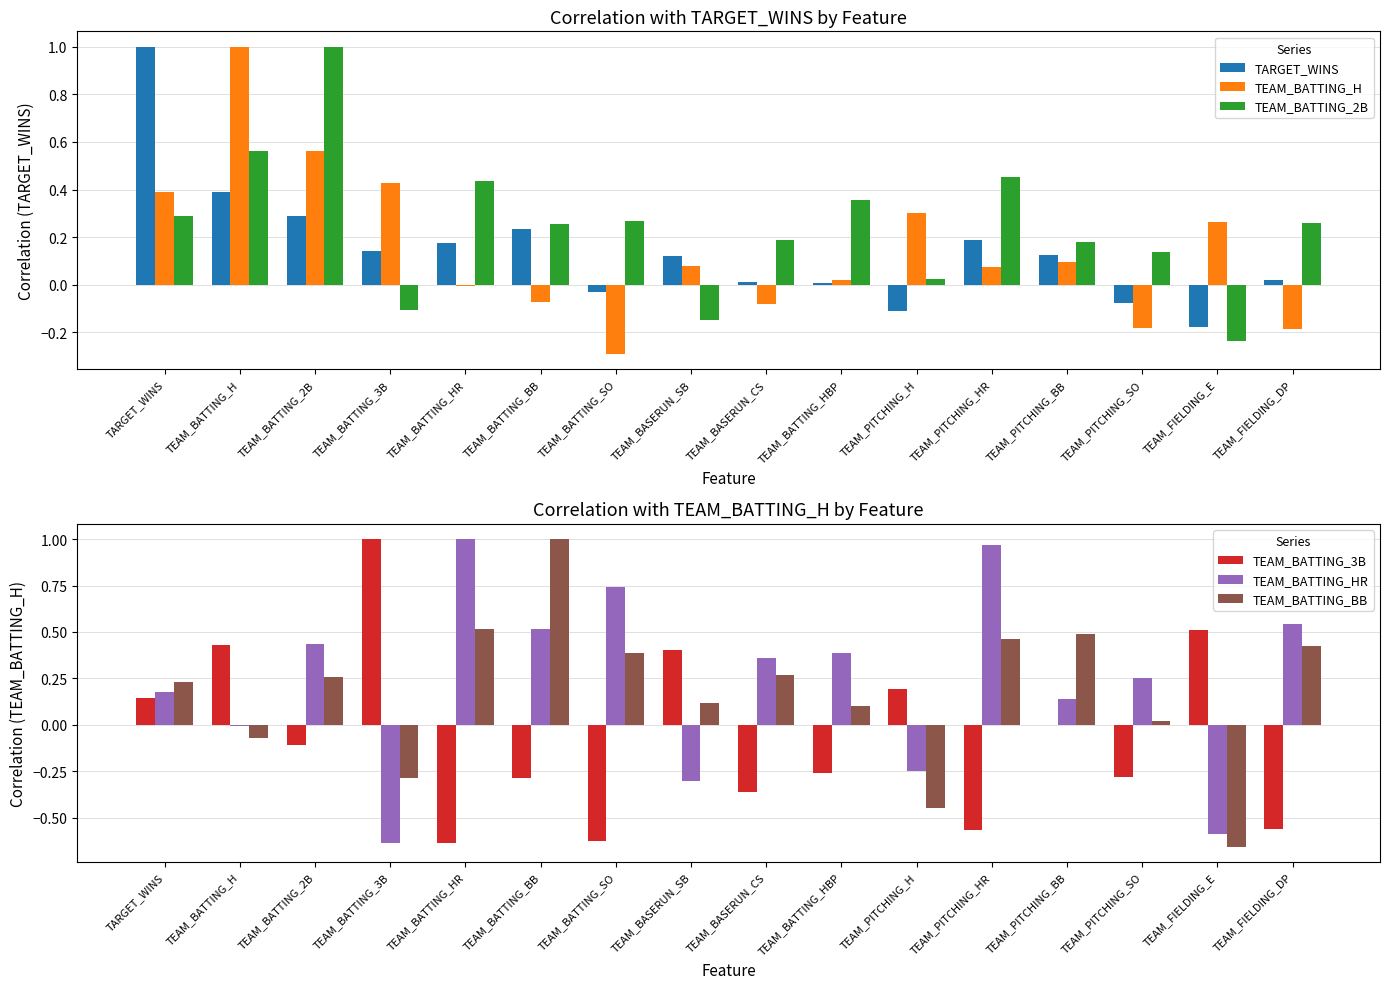

What is the label of the 11th bar from the right?

TEAM_BATTING_BB